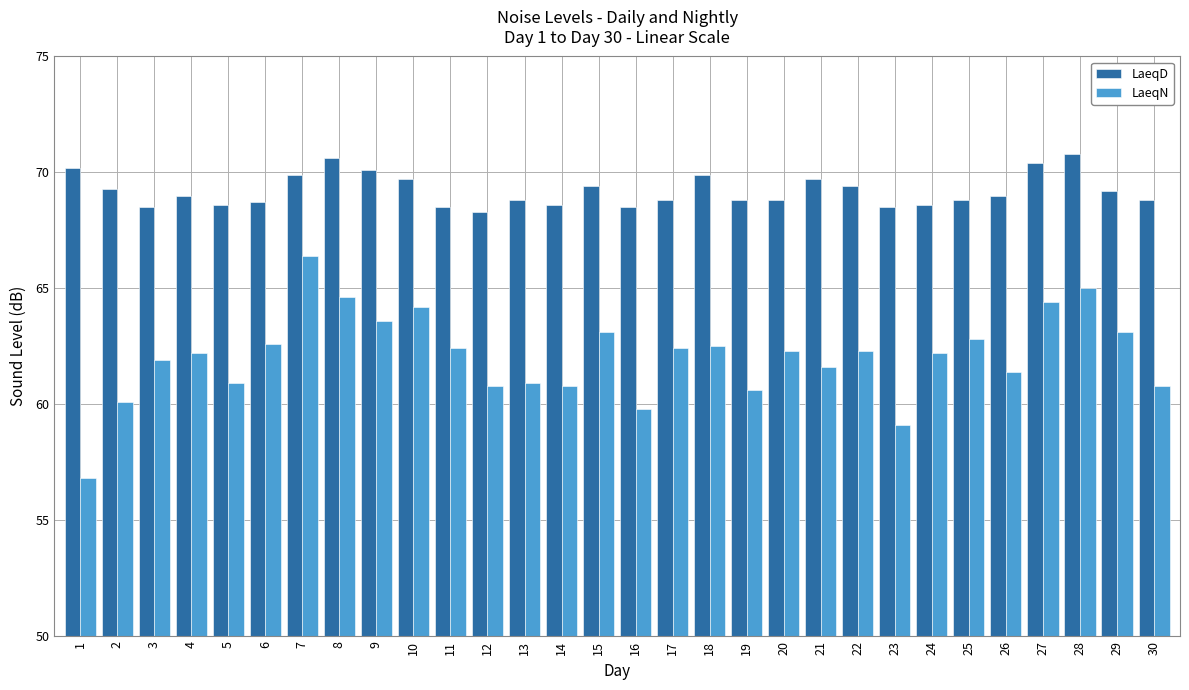

The LaeqN series shows 97.7 at 1. True or false?

False